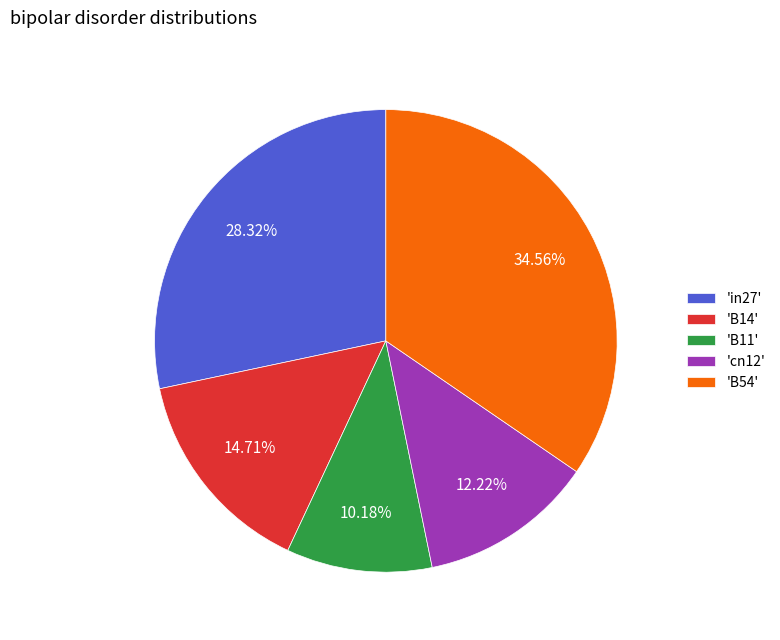

Which category has the biggest portion of the pie?

'B54'